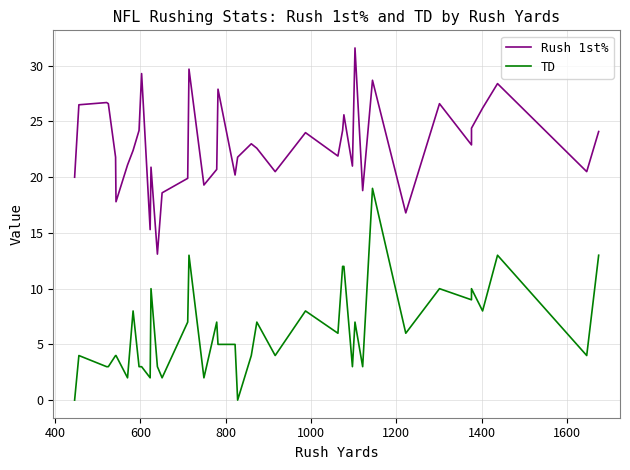

What is the maximum value shown in the chart?

31.6